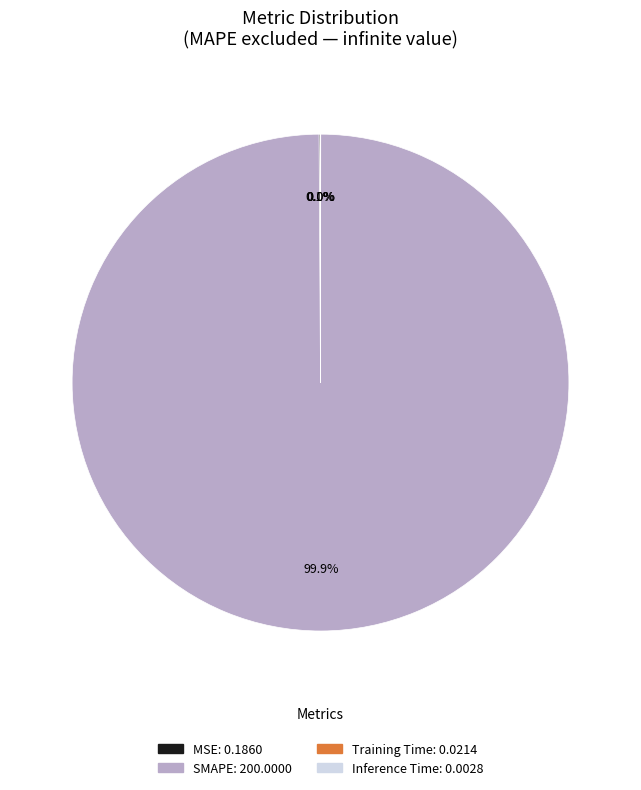

Which slice represents more than half of the pie?

SMAPE